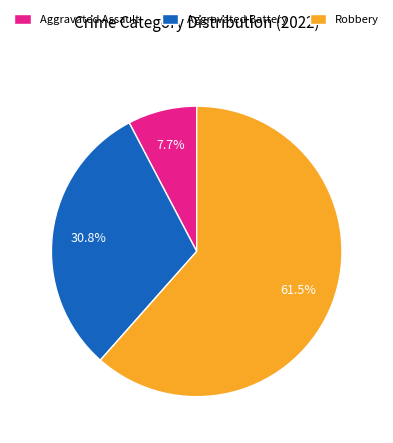

What is the ratio of the value at Aggravated Battery to the value at Aggravated Assault?

4.0